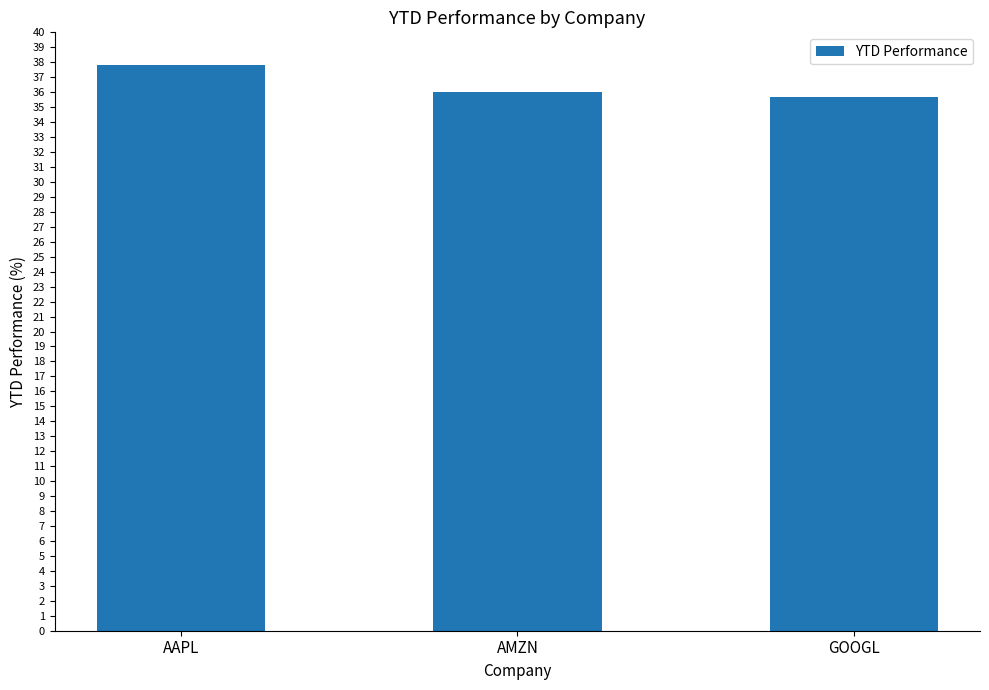

Reading left to right, list all the values displayed in this chart.

AAPL=37.8	AMZN=36.0	GOOGL=35.7